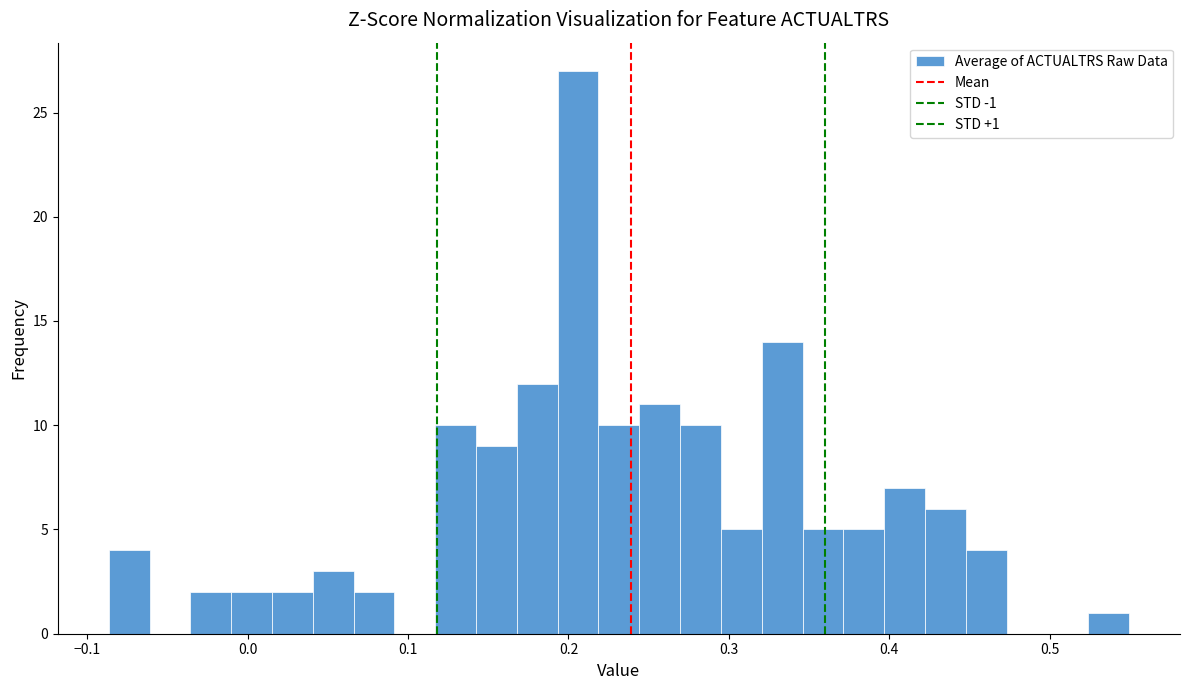

Read against the x-axis, roughly where is the centre of the tallest bar?

0.21